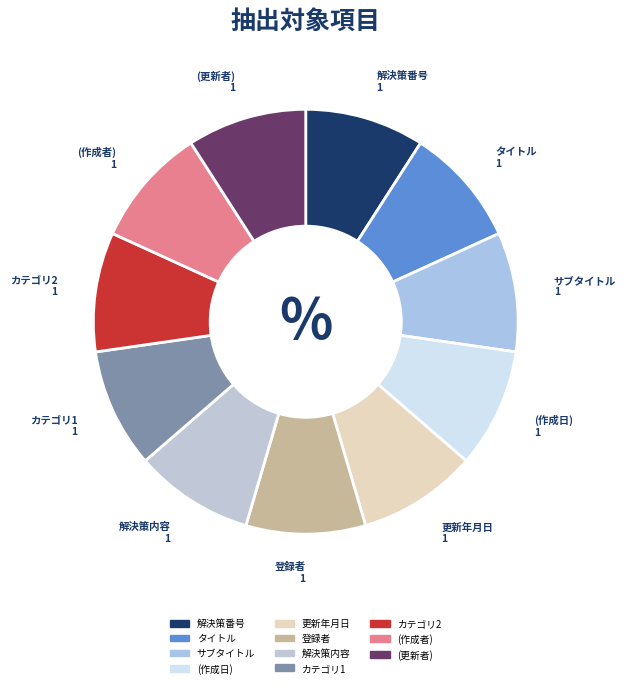

Do カテゴリ1 and 登録者 together represent more than half of the pie?

No